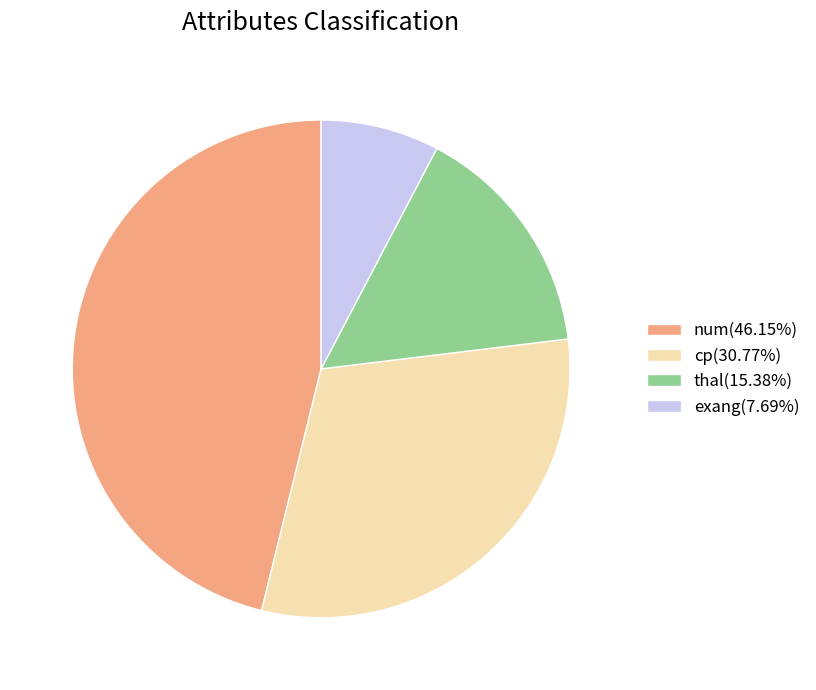

Rank the categories by value from highest to lowest.

num, cp, thal, exang